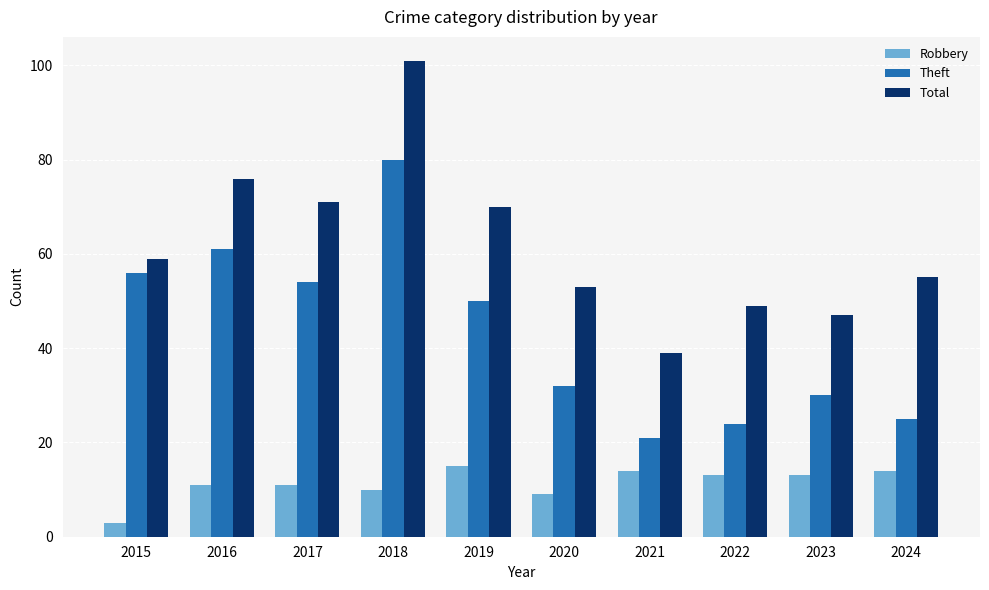

Does the chart contain stacked bars?

No